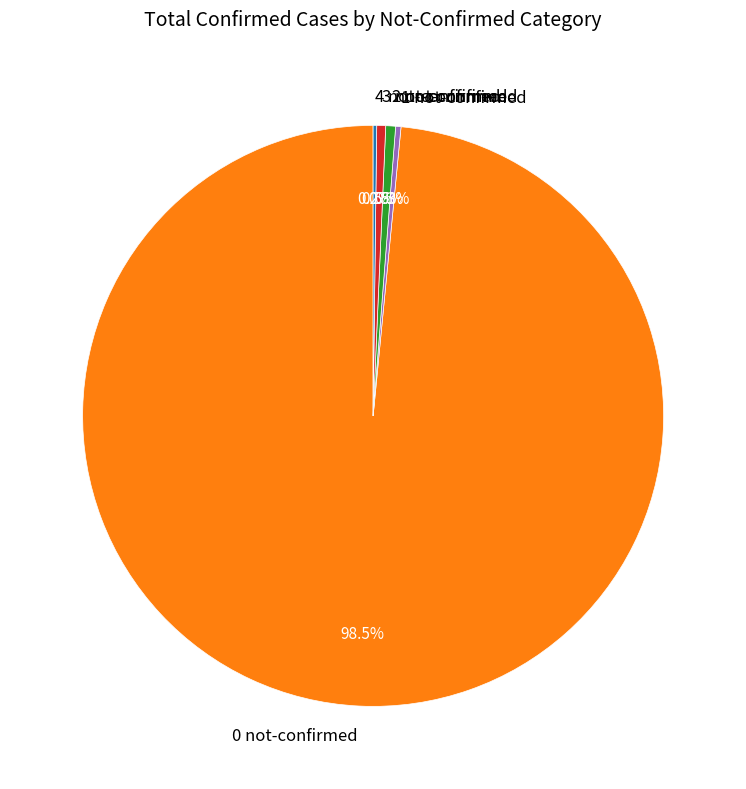

Which category accounts for the majority?

0 not-confirmed